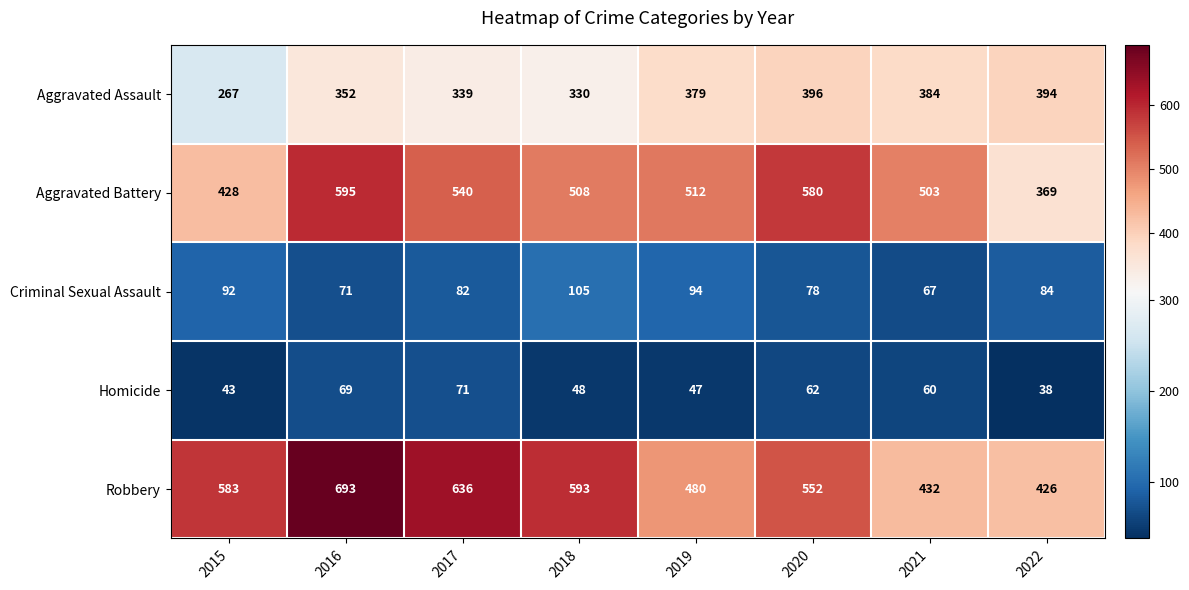

True or false: Criminal Sexual Assault has a value of 15 at 2021.

False